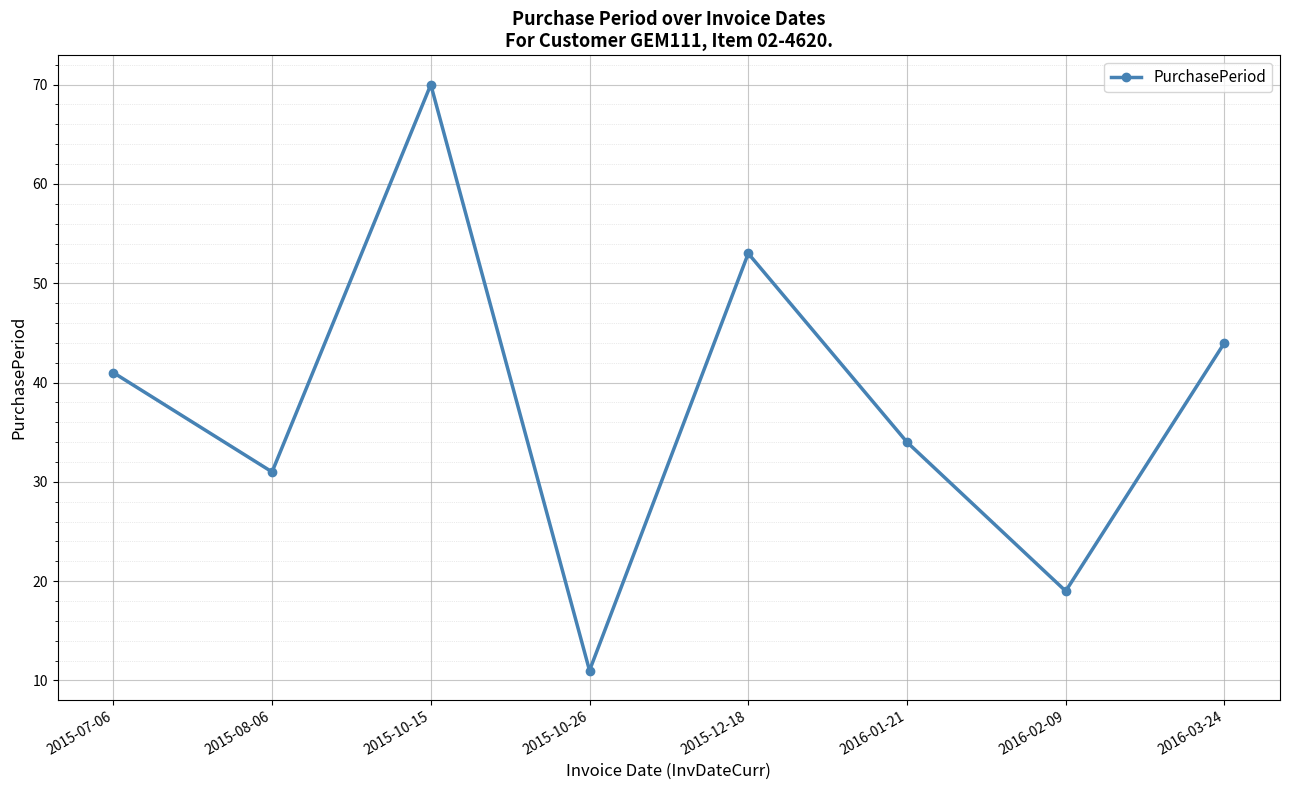

What is the label of the 4th point from the right?

2015-12-18